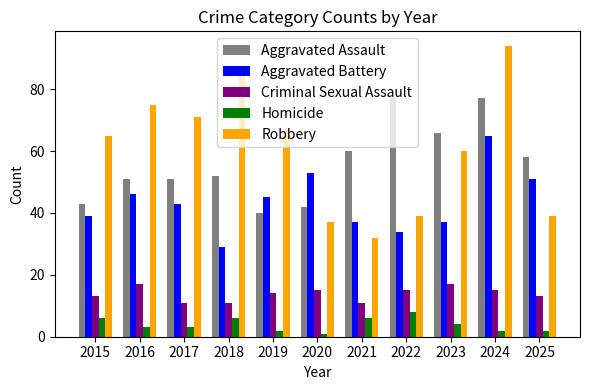

Which category has the highest value across all series?

2024